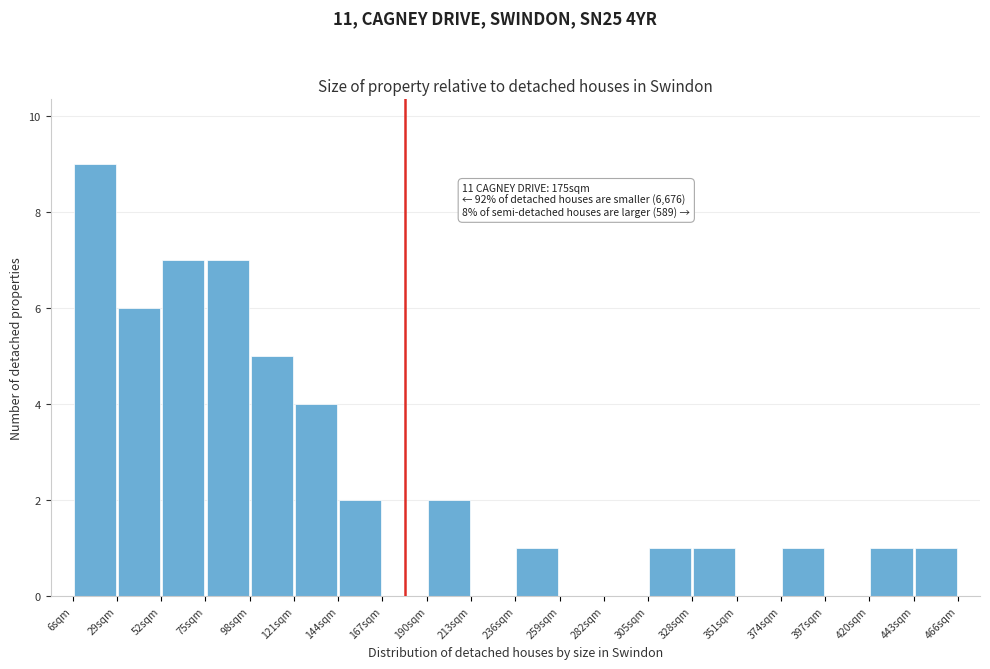

Which range on the x-axis has the tallest bar?

6 to 29